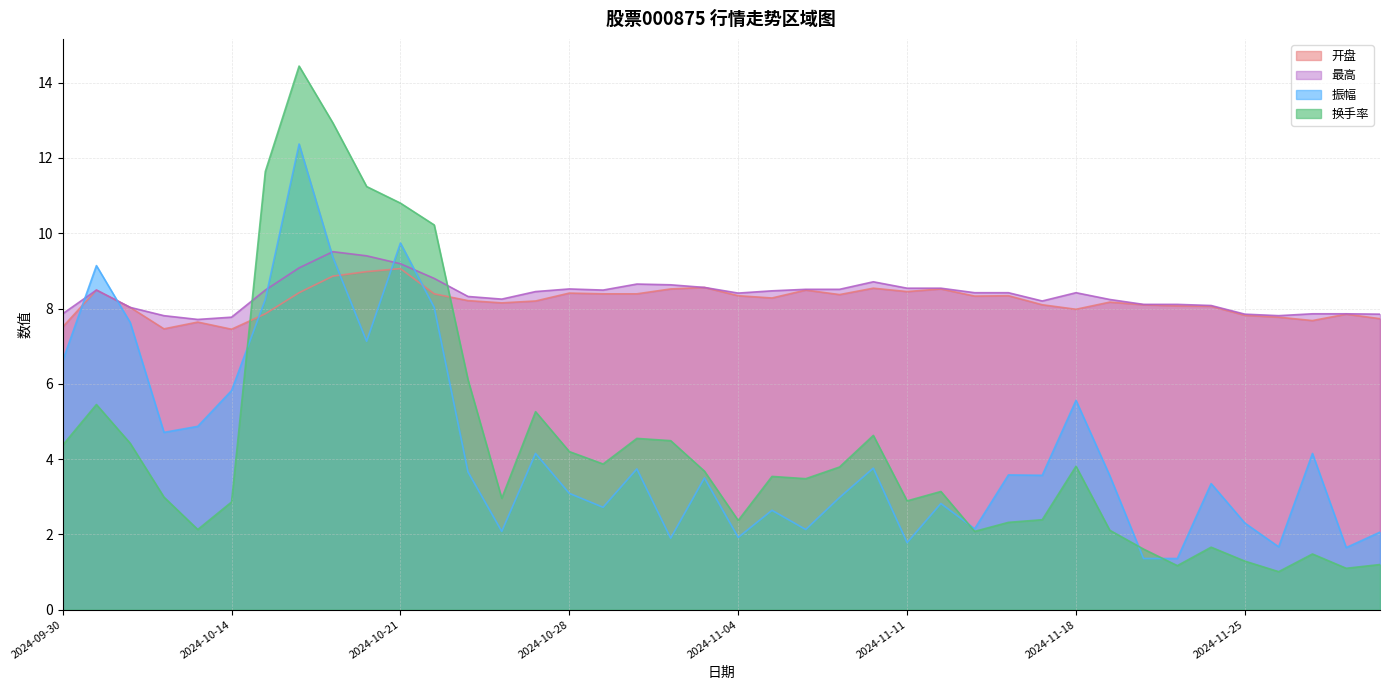

Reading left to right, list all the values displayed in this chart.

开盘: 2024-09-30=7.5	2024-10-08=8.5	2024-10-09=8.0	2024-10-10=7.5	2024-10-11=7.6	2024-10-14=7.5	2024-10-15=7.9	2024-10-16=8.4	2024-10-17=8.9	2024-10-18=9.0	2024-10-21=9.1	2024-10-22=8.4	2024-10-23=8.2	2024-10-24=8.2	2024-10-25=8.2	2024-10-28=8.4	2024-10-29=8.4	2024-10-30=8.4	2024-10-31=8.5	2024-11-01=8.6	2024-11-04=8.3	2024-11-05=8.3	2024-11-06=8.5	2024-11-07=8.4	2024-11-08=8.5	2024-11-11=8.4	2024-11-12=8.5	2024-11-13=8.3	2024-11-14=8.3	2024-11-15=8.1	2024-11-18=8.0	2024-11-19=8.2	2024-11-20=8.1	2024-11-21=8.1	2024-11-22=8.1	2024-11-25=7.8	2024-11-26=7.8	2024-11-27=7.7	2024-11-28=7.8	2024-11-29=7.7
最高: 2024-09-30=7.9	2024-10-08=8.5	2024-10-09=8.0	2024-10-10=7.8	2024-10-11=7.7	2024-10-14=7.8	2024-10-15=8.5	2024-10-16=9.1	2024-10-17=9.5	2024-10-18=9.4	2024-10-21=9.2	2024-10-22=8.8	2024-10-23=8.3	2024-10-24=8.2	2024-10-25=8.4	2024-10-28=8.5	2024-10-29=8.5	2024-10-30=8.7	2024-10-31=8.6	2024-11-01=8.6	2024-11-04=8.4	2024-11-05=8.5	2024-11-06=8.5	2024-11-07=8.5	2024-11-08=8.7	2024-11-11=8.5	2024-11-12=8.5	2024-11-13=8.4	2024-11-14=8.4	2024-11-15=8.2	2024-11-18=8.4	2024-11-19=8.2	2024-11-20=8.1	2024-11-21=8.1	2024-11-22=8.1	2024-11-25=7.8	2024-11-26=7.8	2024-11-27=7.9	2024-11-28=7.9	2024-11-29=7.8
振幅: 2024-09-30=6.6	2024-10-08=9.1	2024-10-09=7.6	2024-10-10=4.7	2024-10-11=4.9	2024-10-14=5.8	2024-10-15=8.2	2024-10-16=12.4	2024-10-17=9.4	2024-10-18=7.1	2024-10-21=9.7	2024-10-22=8.0	2024-10-23=3.7	2024-10-24=2.1	2024-10-25=4.2	2024-10-28=3.1	2024-10-29=2.7	2024-10-30=3.7	2024-10-31=1.9	2024-11-01=3.5	2024-11-04=1.9	2024-11-05=2.6	2024-11-06=2.1	2024-11-07=3.0	2024-11-08=3.8	2024-11-11=1.8	2024-11-12=2.8	2024-11-13=2.1	2024-11-14=3.6	2024-11-15=3.6	2024-11-18=5.6	2024-11-19=3.6	2024-11-20=1.4	2024-11-21=1.4	2024-11-22=3.4	2024-11-25=2.3	2024-11-26=1.7	2024-11-27=4.2	2024-11-28=1.6	2024-11-29=2.1
换手率: 2024-09-30=4.4	2024-10-08=5.5	2024-10-09=4.4	2024-10-10=3.0	2024-10-11=2.1	2024-10-14=2.9	2024-10-15=11.6	2024-10-16=14.4	2024-10-17=12.9	2024-10-18=11.2	2024-10-21=10.8	2024-10-22=10.2	2024-10-23=6.1	2024-10-24=3.0	2024-10-25=5.3	2024-10-28=4.2	2024-10-29=3.9	2024-10-30=4.5	2024-10-31=4.5	2024-11-01=3.7	2024-11-04=2.4	2024-11-05=3.5	2024-11-06=3.5	2024-11-07=3.8	2024-11-08=4.6	2024-11-11=2.9	2024-11-12=3.1	2024-11-13=2.1	2024-11-14=2.3	2024-11-15=2.4	2024-11-18=3.8	2024-11-19=2.1	2024-11-20=1.6	2024-11-21=1.2	2024-11-22=1.7	2024-11-25=1.3	2024-11-26=1.0	2024-11-27=1.5	2024-11-28=1.1	2024-11-29=1.2